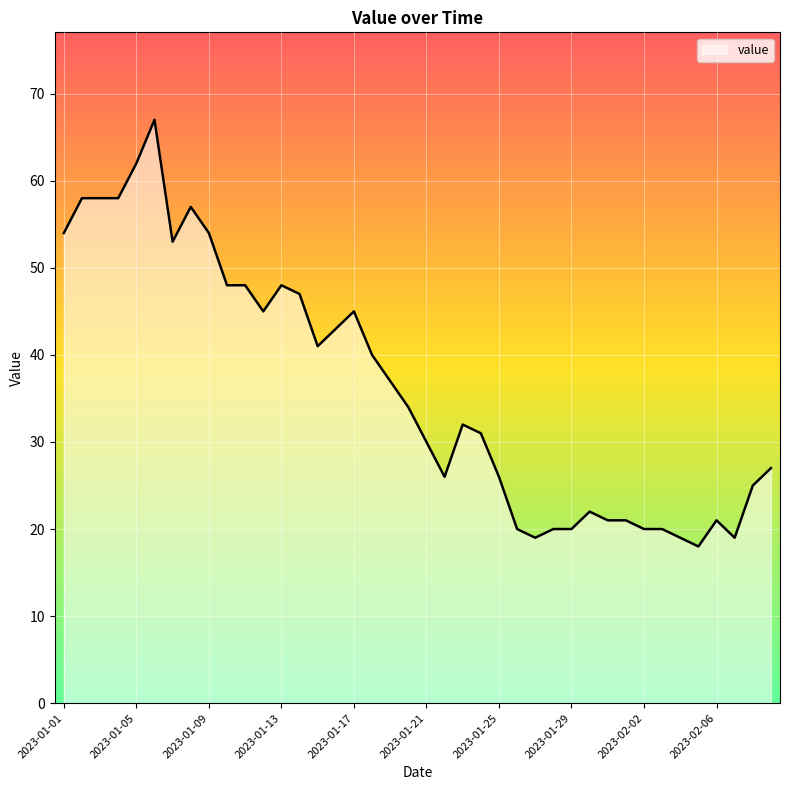

What is the greatest value displayed?

67